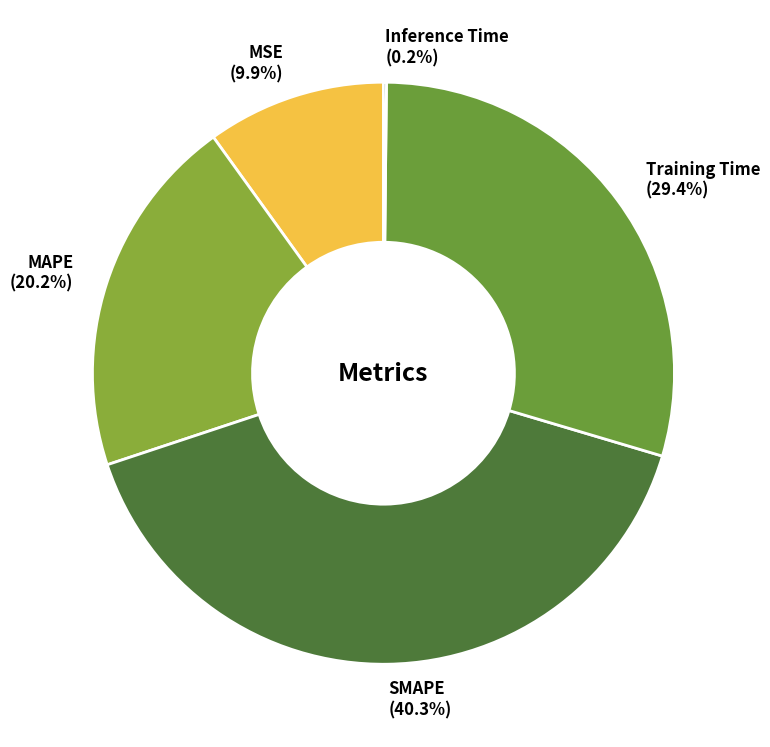

Combined, what portion of the pie is Training Time and SMAPE?

69.7%